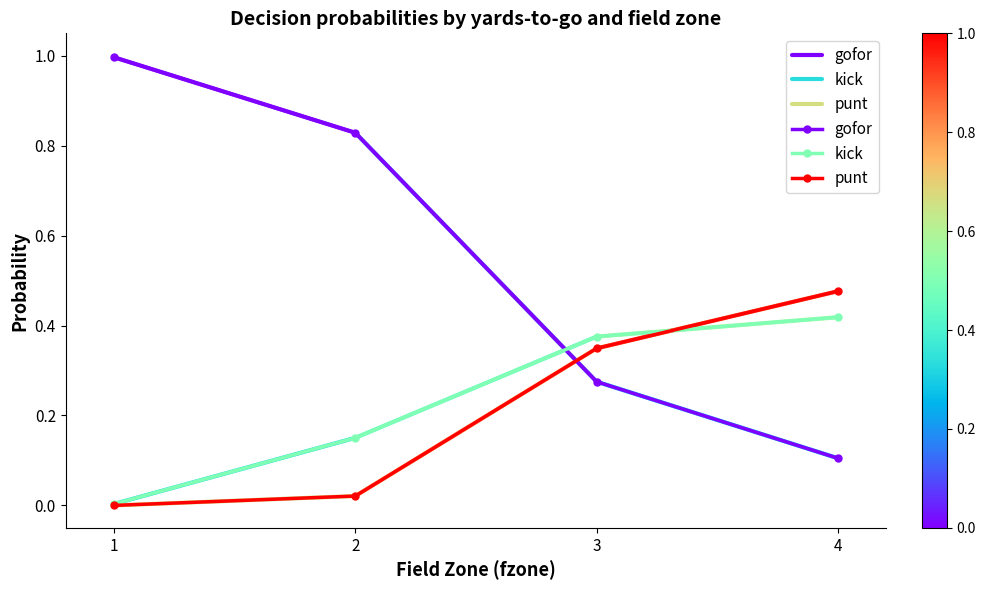

Is it true that kick equals 0.0 at 2?

False